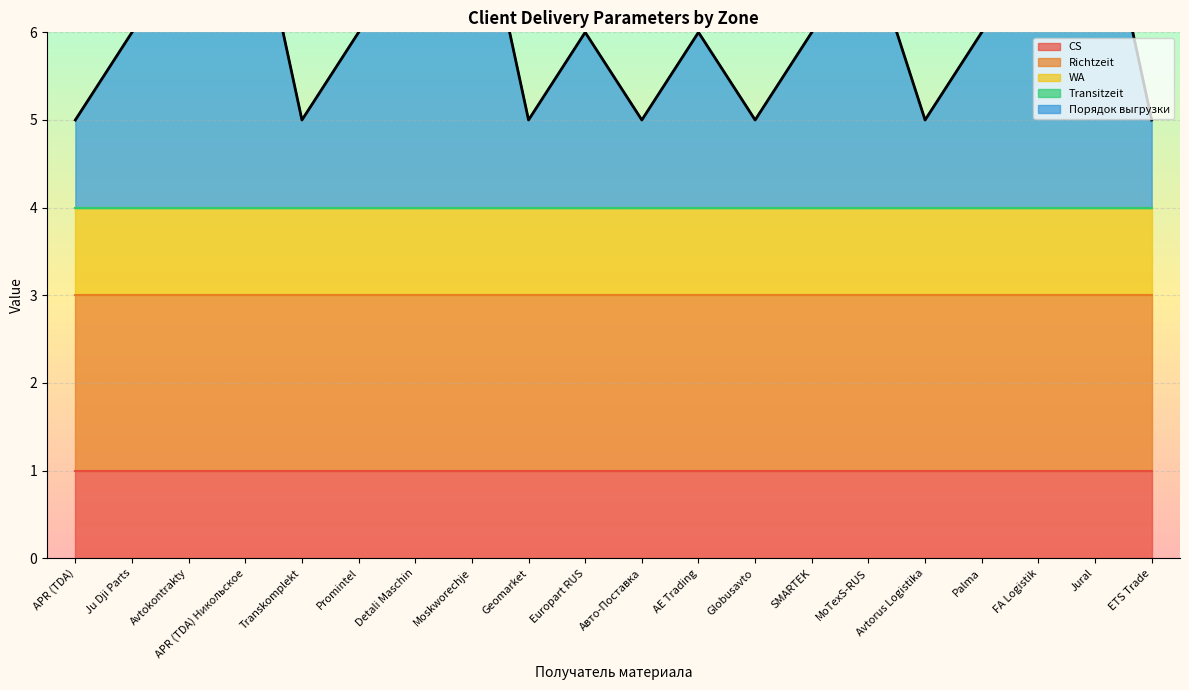

How many distinct data groups are displayed?

5